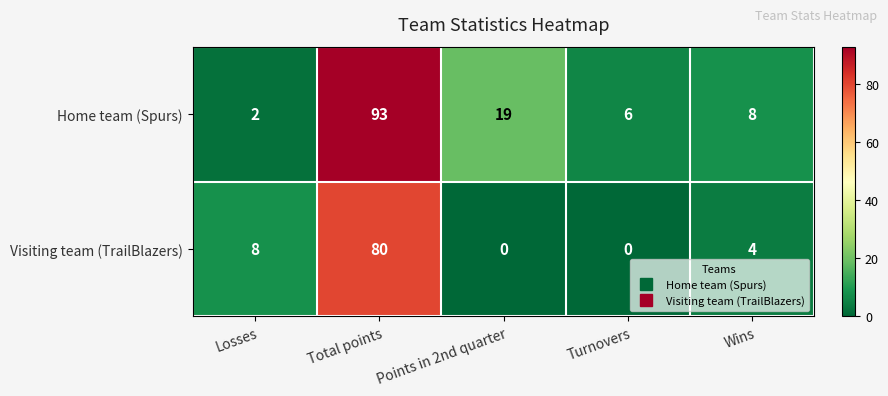

Reading left to right, what are all the values shown in this chart?

Home team (Spurs): 2	93	19	6	8
Visiting team (TrailBlazers): 8	80	0	0	4